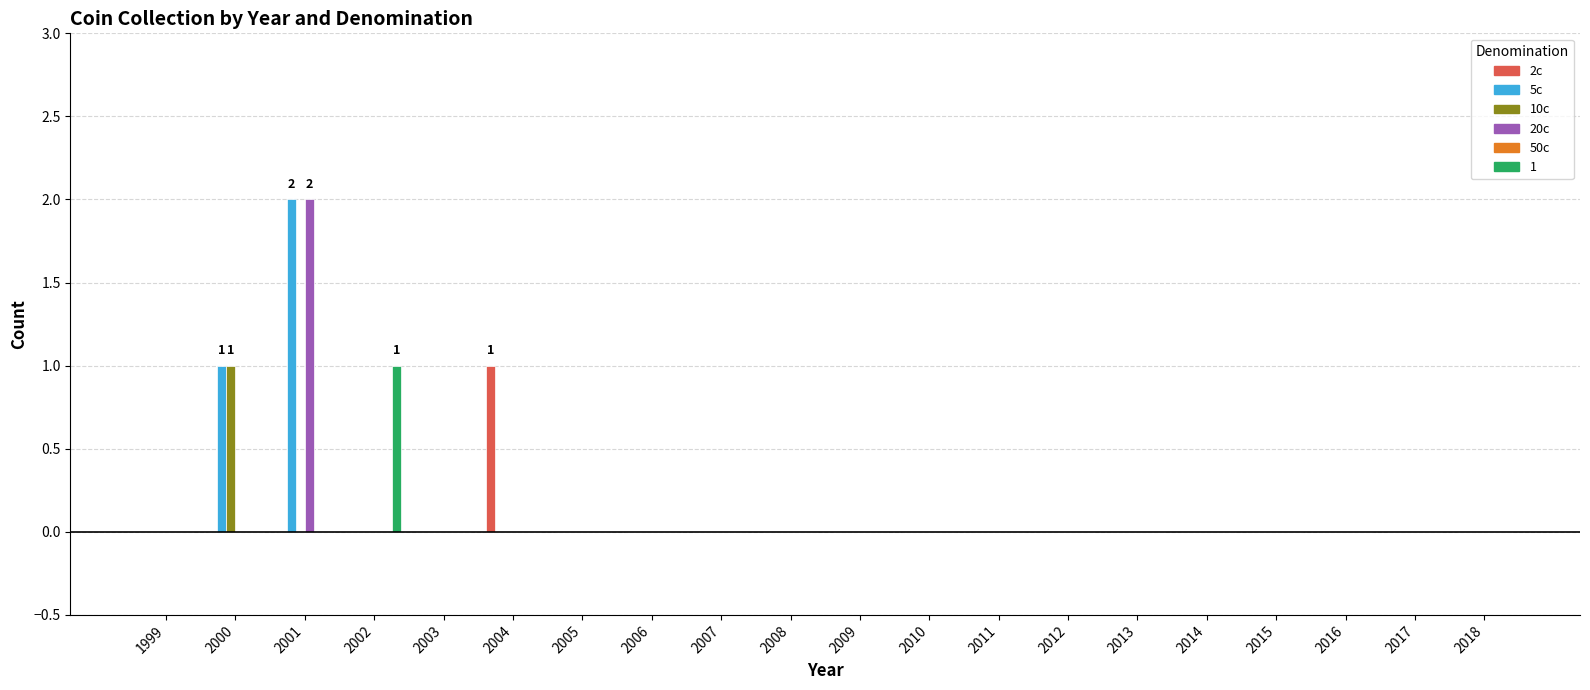

Which series has the largest total across all categories?

5c